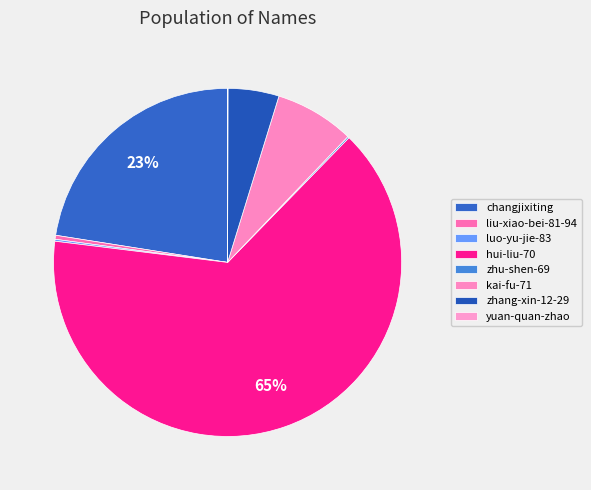

How many slices are in this pie chart?

8